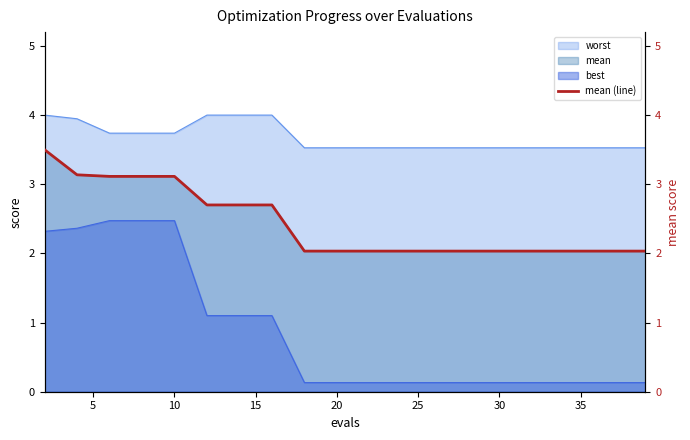

Reading left to right, list all the values displayed in this chart.

3.5	3.1	3.1	3.1	3.1	2.7	2.7	2.7	2.0	2.0	2.0	2.0	2.0	2.0	2.0	2.0	2.0	2.0	2.0	2.0